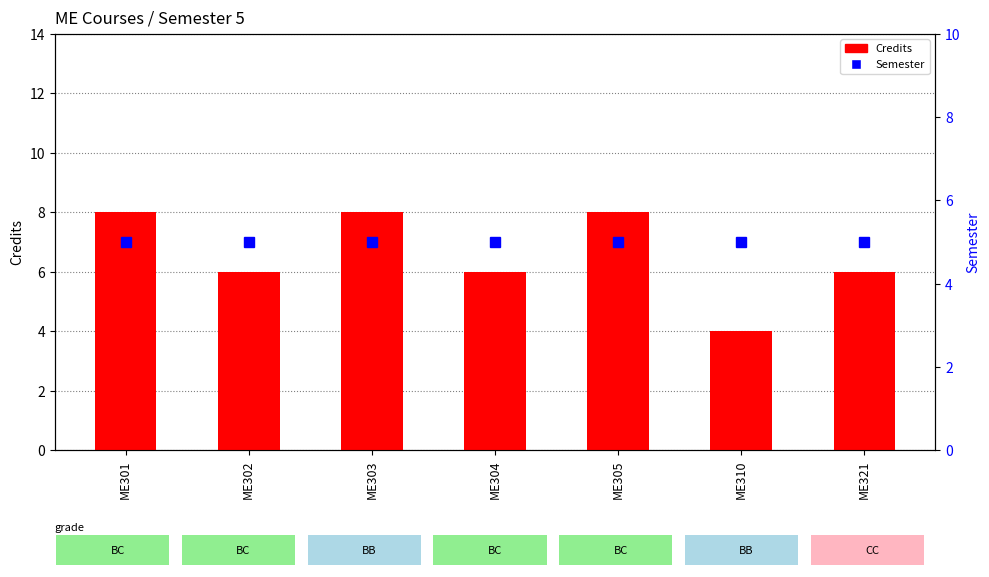

How many Credits values are between 6 and 8?

6